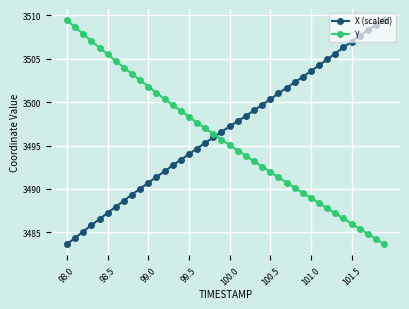

True or false: X (scaled) has more than 1 points higher than both neighbors.

False